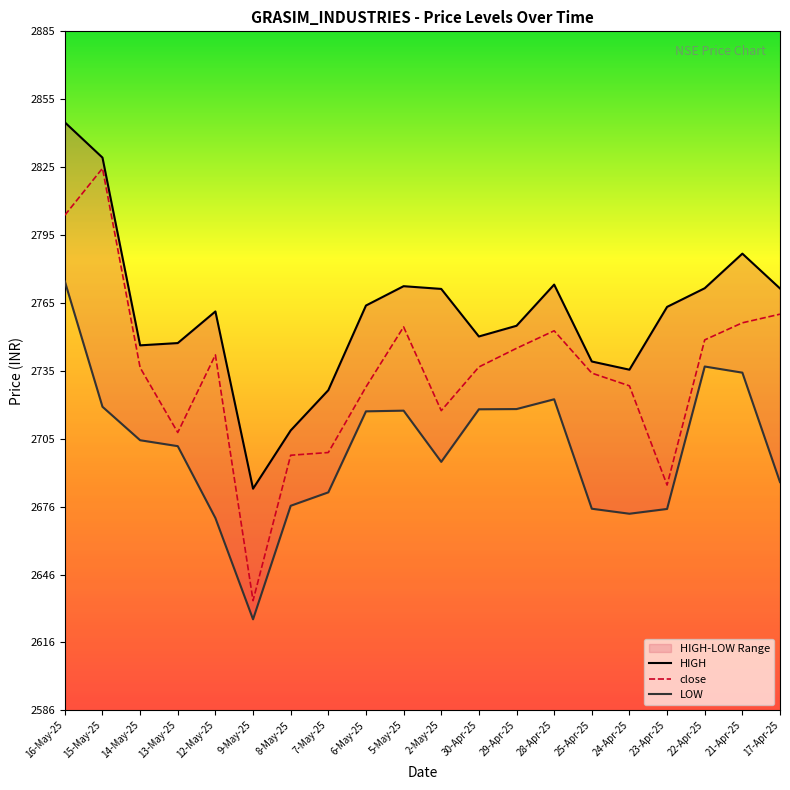

What are all the series names shown in the legend?

HIGH, close, LOW